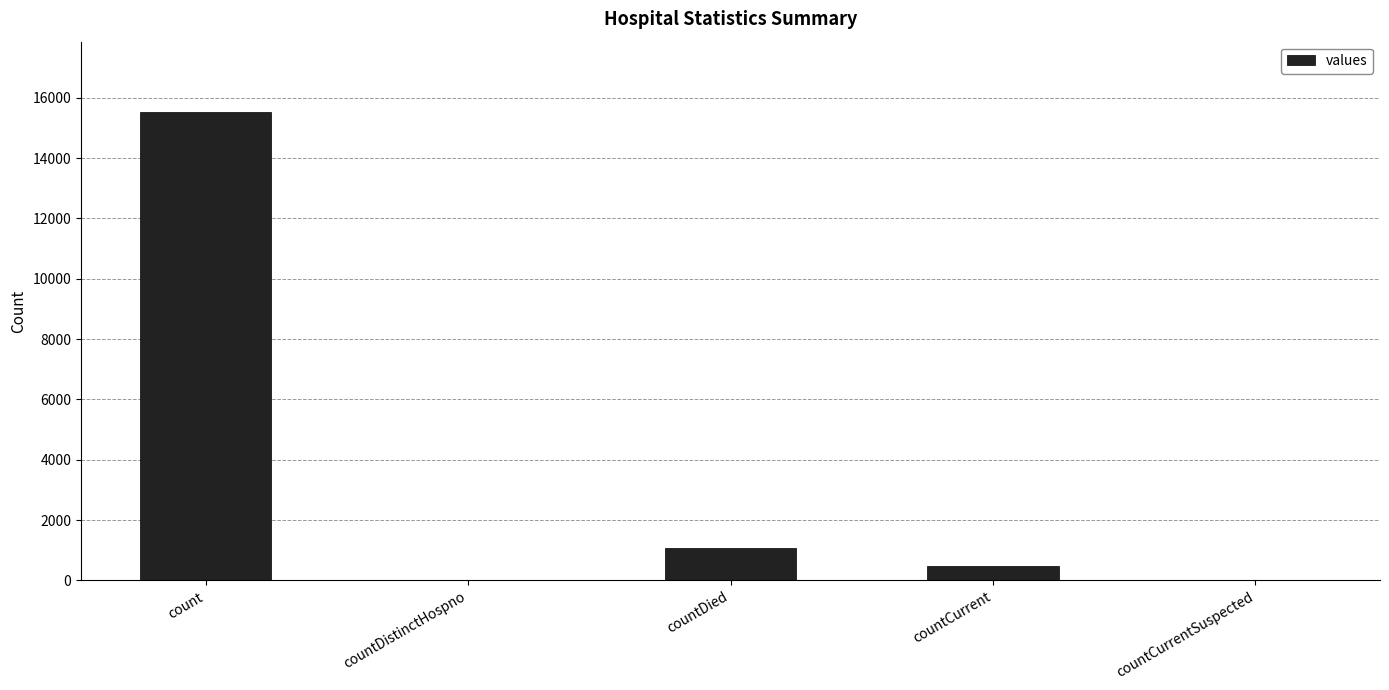

The chart shows a value of 5574 at countCurrentSuspected. True or false?

False